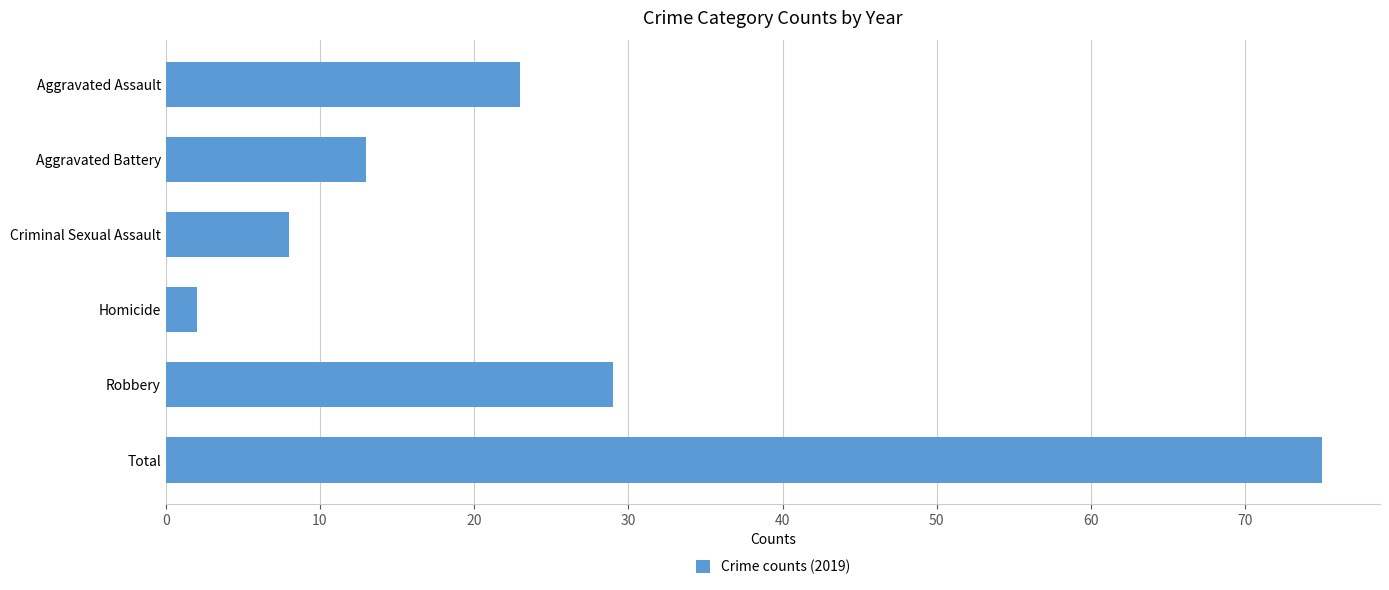

List the labels in order of value, largest first.

Total, Robbery, Aggravated Assault, Aggravated Battery, Criminal Sexual Assault, Homicide